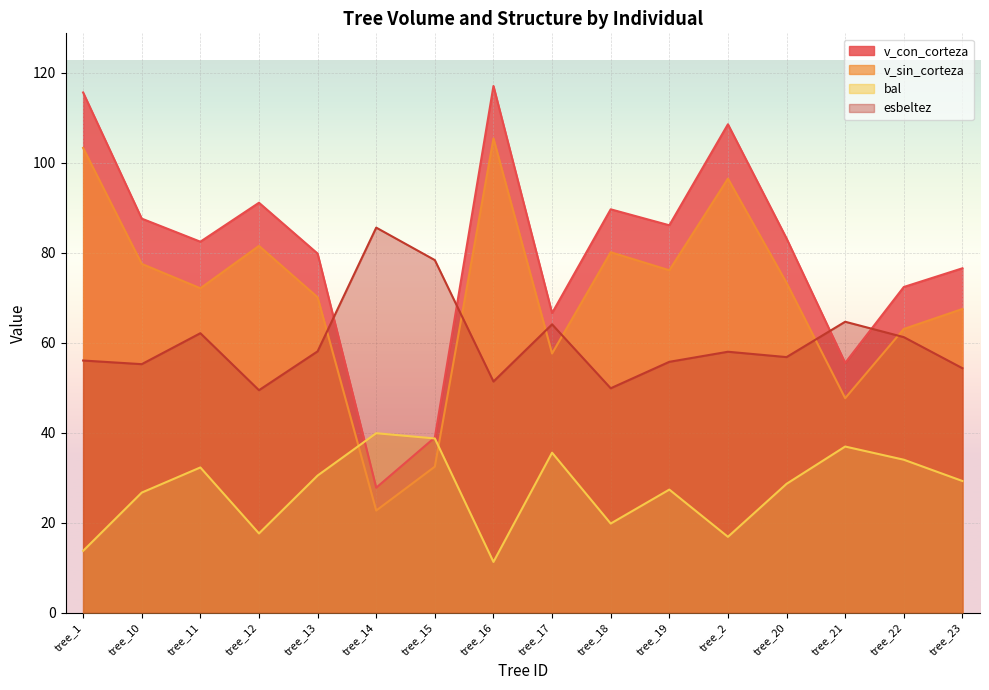

Read the bal value at tree_23.

29.2